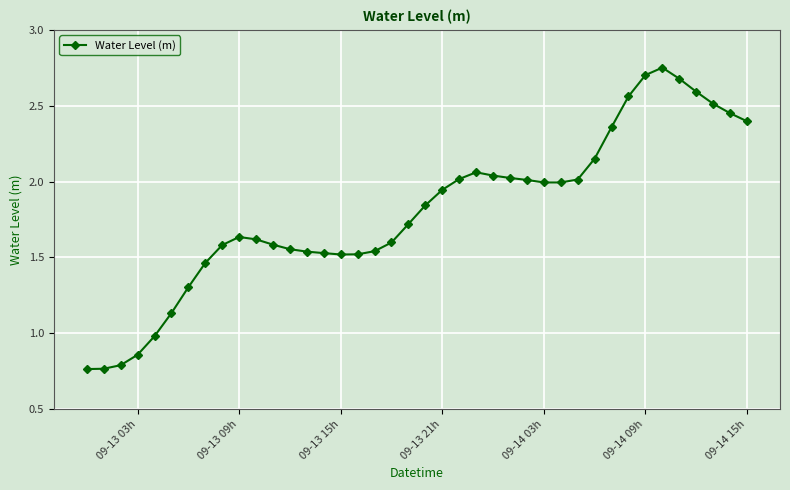

True or false: there are more than 1 points higher than both neighbors.

True